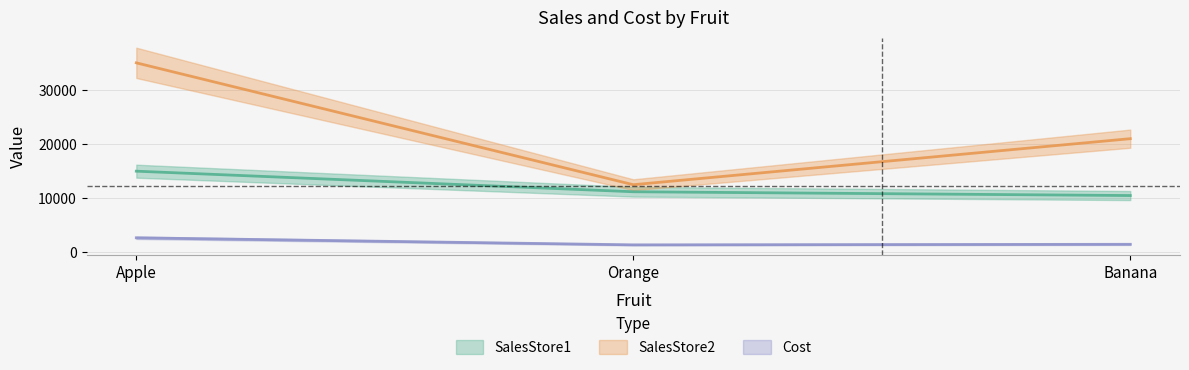

What are all the series names shown in the legend?

SalesStore1, SalesStore2, Cost